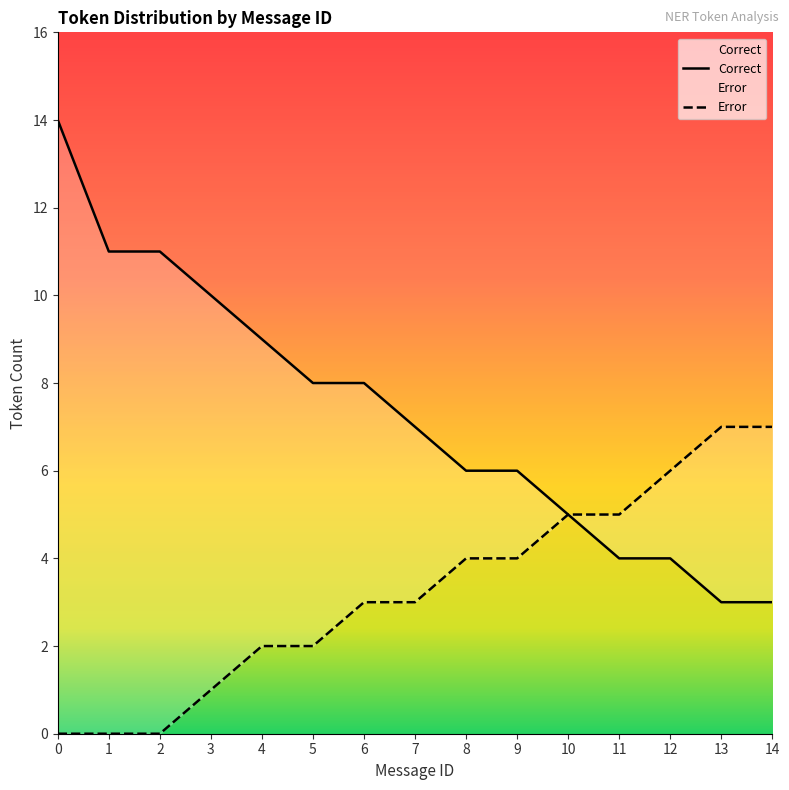

Does the chart display data point markers on the line(s)?

No